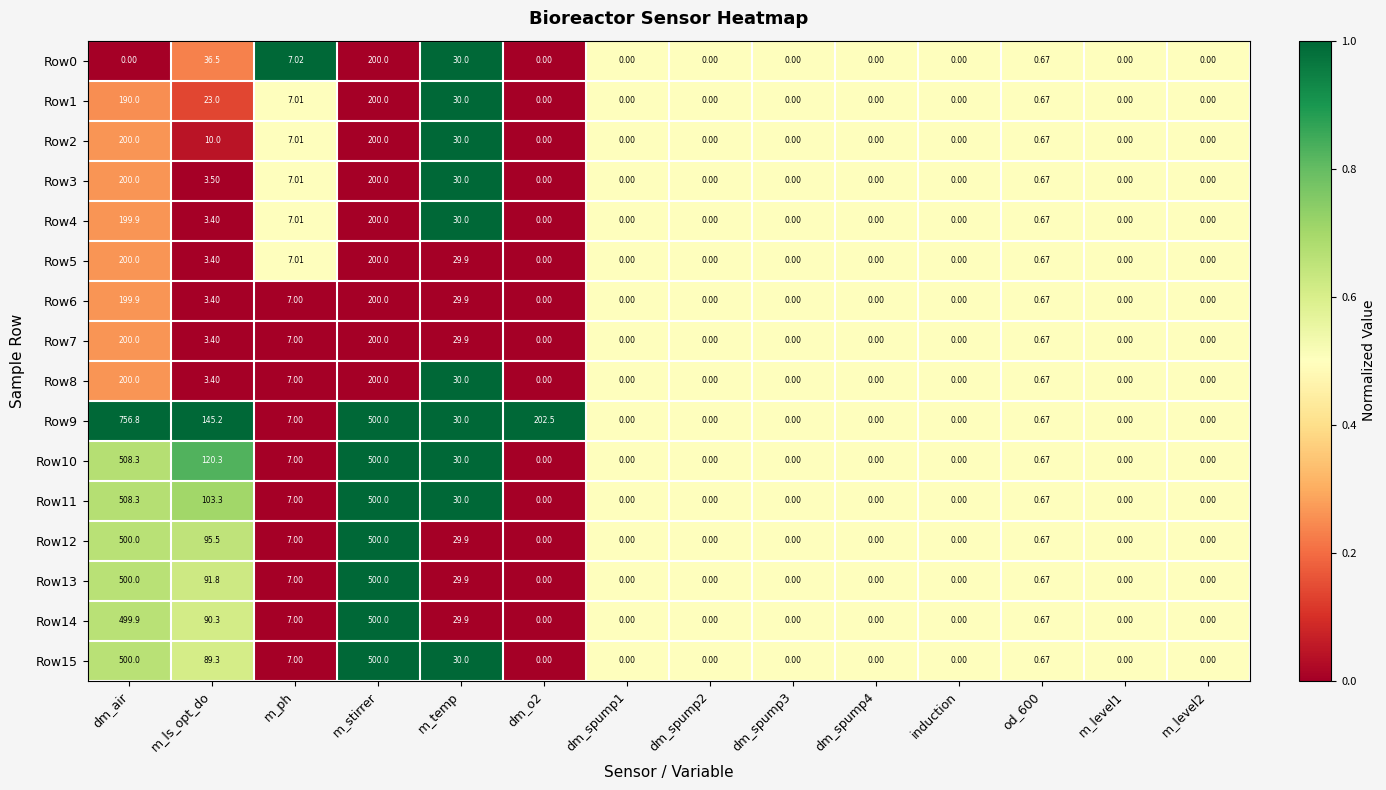

At which label is Row3 closest to 100?

m_temp